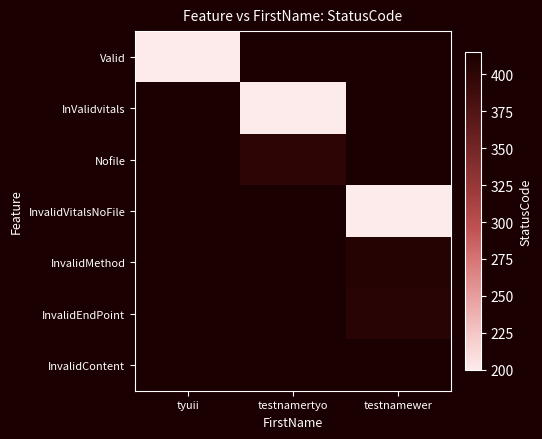

The value of InValidvitals at testnamertyo is 278.3. True or false?

False